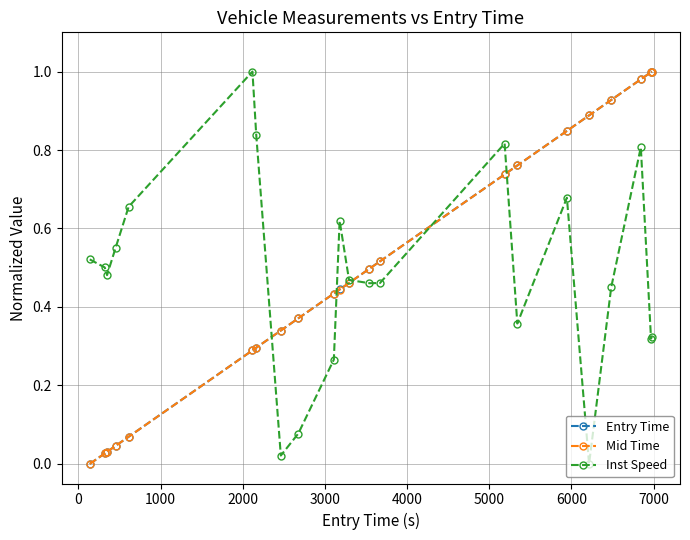

How many lines are shown in the chart?

3